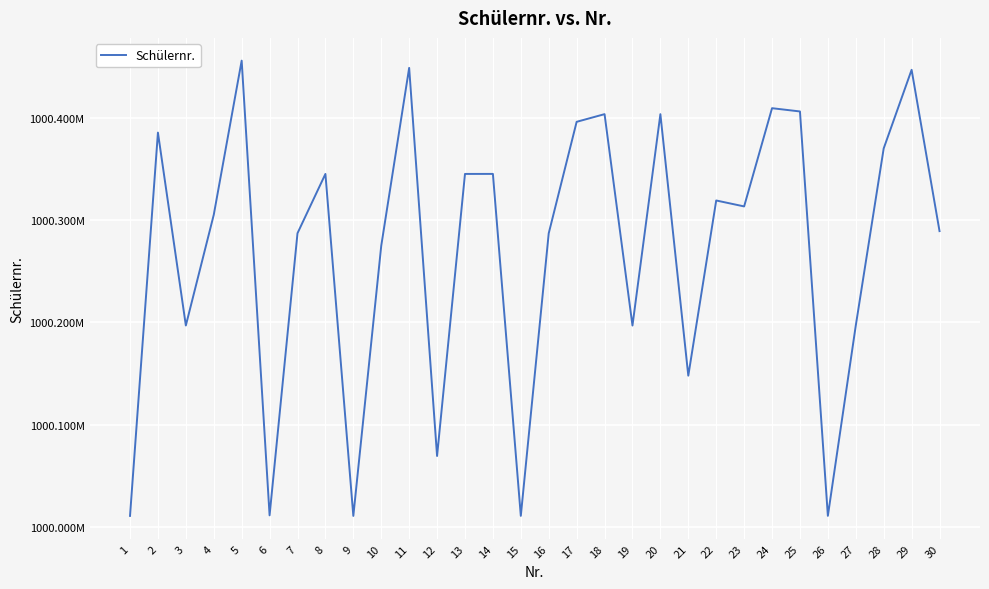

Reading left to right, list all the values displayed in this chart.

1000010691	1000385627	1000196942	1000305210	1000456010	1000011241	1000287202	1000345193	1000010677	1000274909	1000448921	1000069292	1000345201	1000345225	1000010728	1000287144	1000396171	1000403677	1000196883	1000403651	1000147833	1000319230	1000313414	1000409508	1000406313	1000010758	1000196917	1000370147	1000447042	1000289262